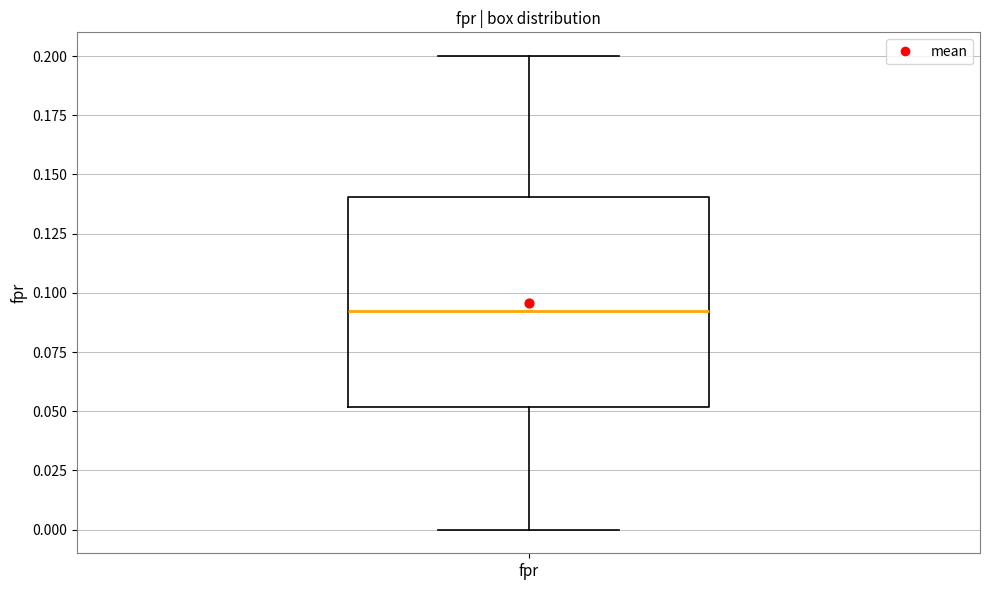

Read this box plot against the y-axis: the position of the median line, the range covered by the box, and the ends of both whiskers. The values are not printed on the chart, so give them approximately, as read against the axis.

median 0.09, box 0.05 to 0.14, whiskers 0.00 to 0.20